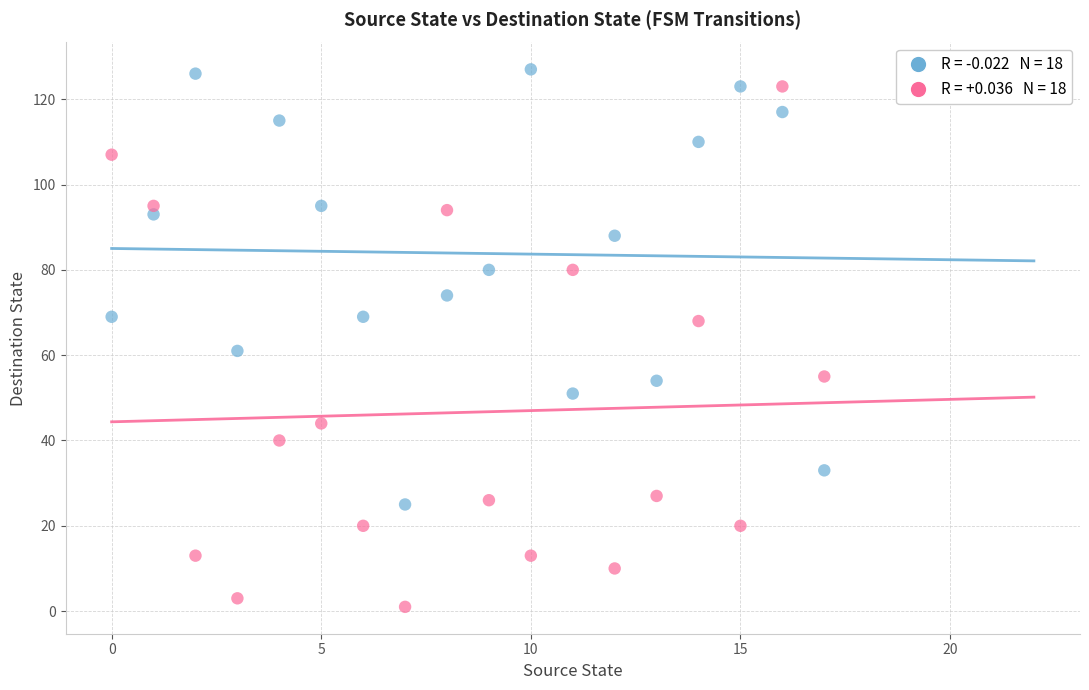

Across all data points, what is the range of Y values (max minus min)?

126